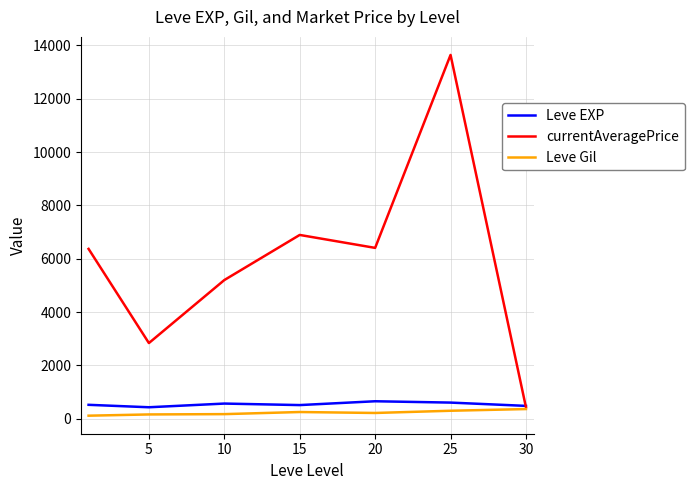

Which series has the largest total across all categories?

currentAveragePrice